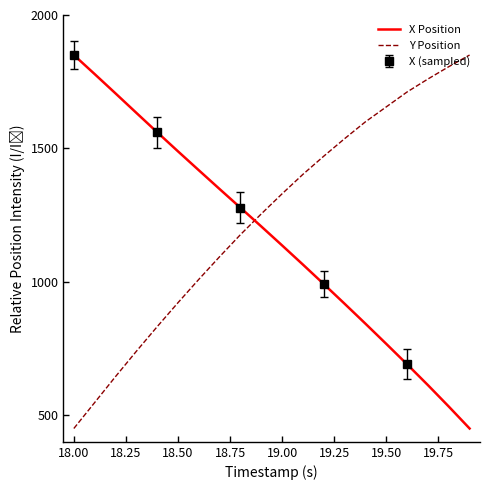

True or false: X Position has more than 2 points higher than both neighbors.

False